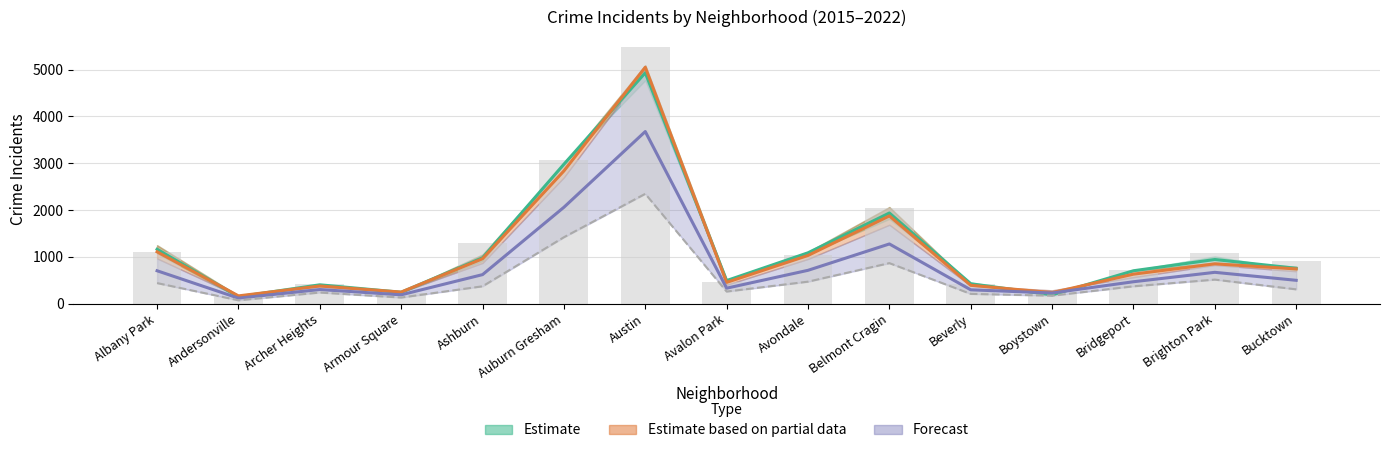

The 2017 series shows 440.8 at Bucktown. True or false?

False